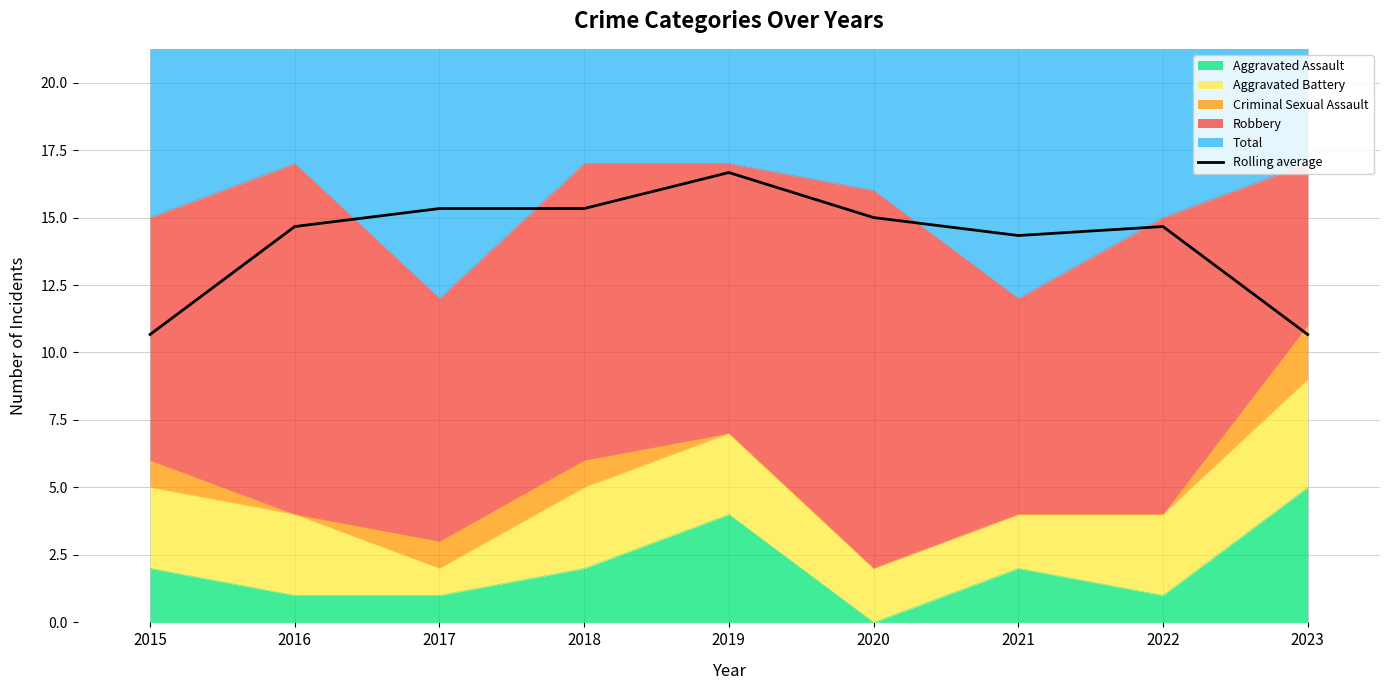

True or false: the data shows 10.7 at 2023.

True